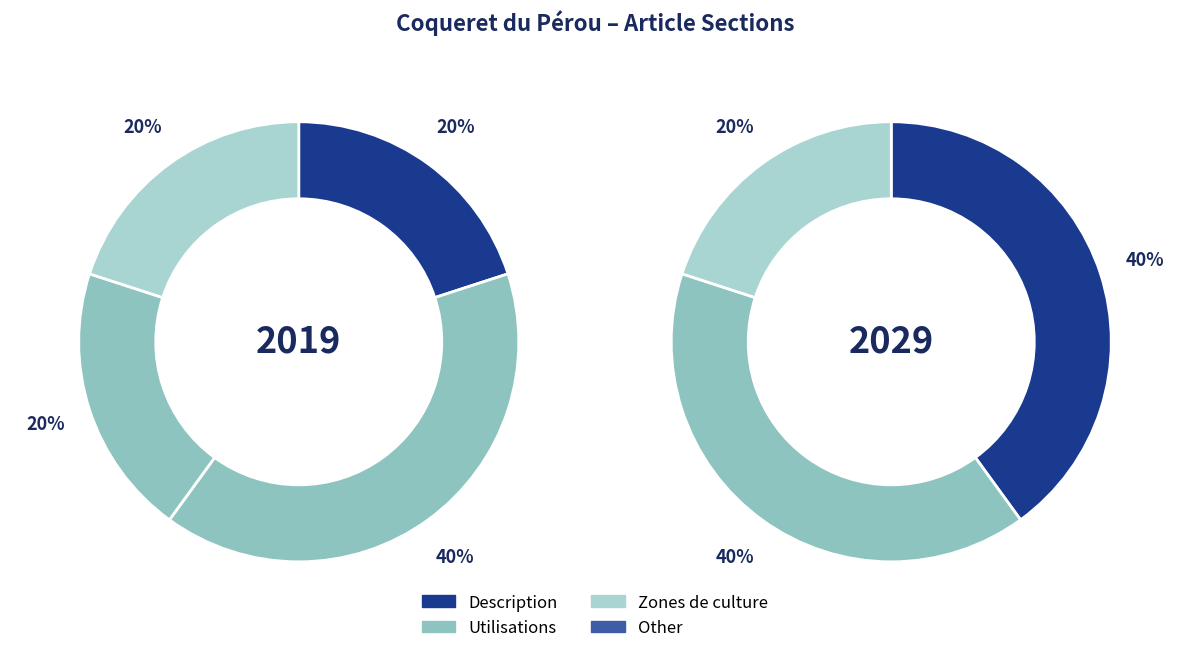

How many segments does this pie chart have?

4